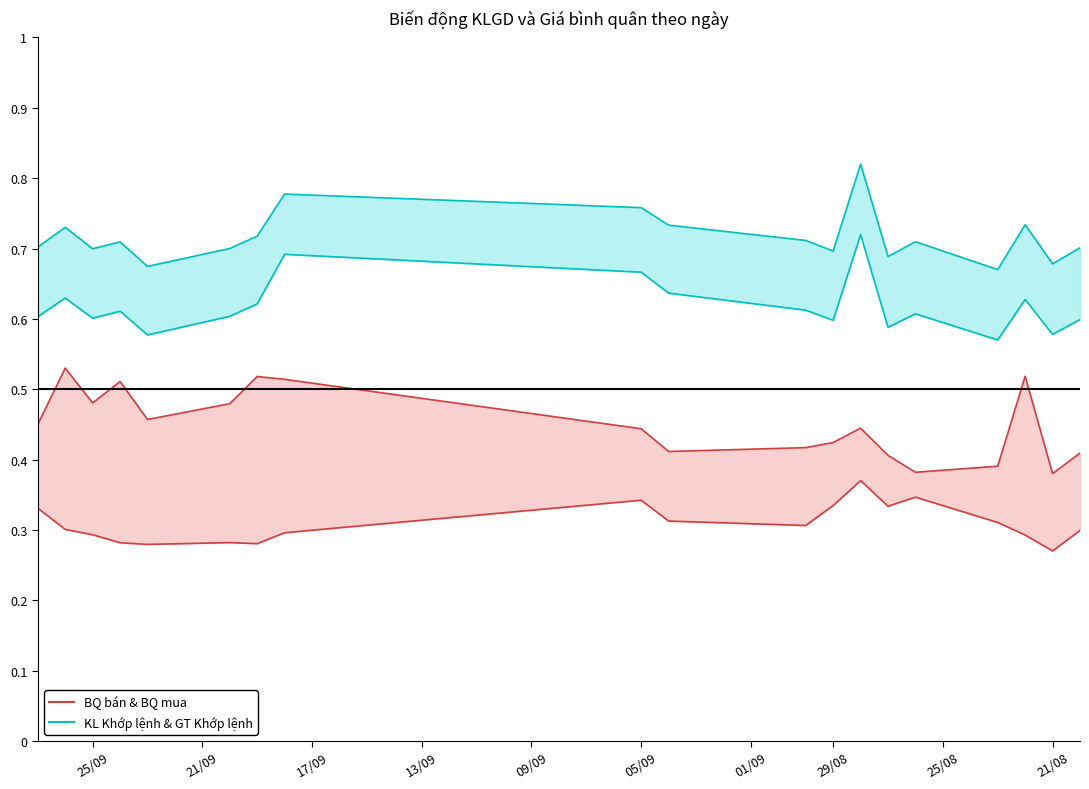

Rank the series by their average value, from lowest to highest.

BQ mua (lower), BQ bán (upper), GT Khớp lệnh (lower), KL Khớp lệnh (upper)